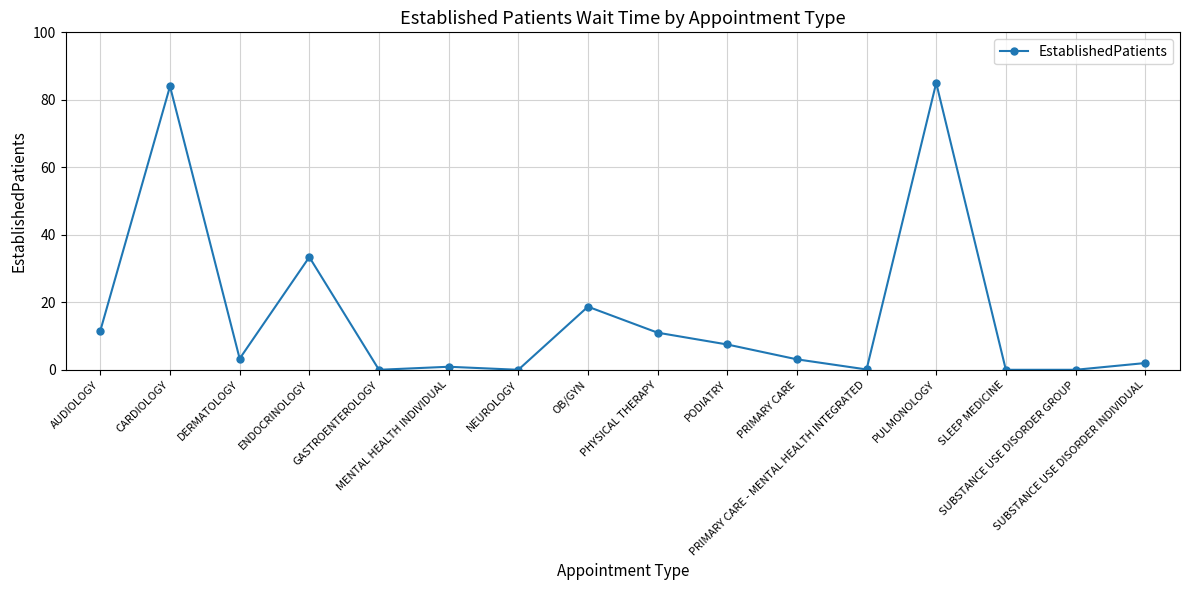

How many lines are shown in the chart?

1